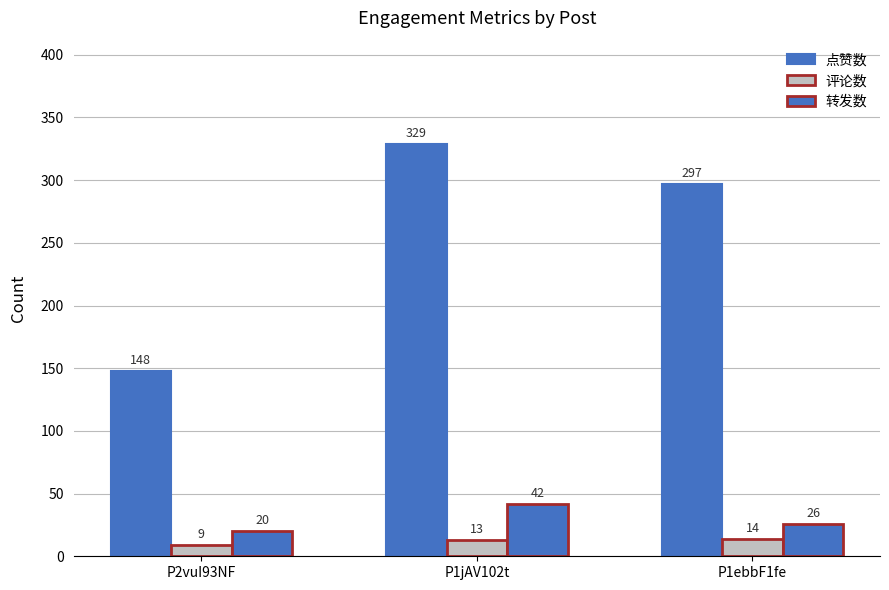

List the labels in order of 转发数 value, largest first.

P1jAV102t, P1ebbF1fe, P2vuI93NF